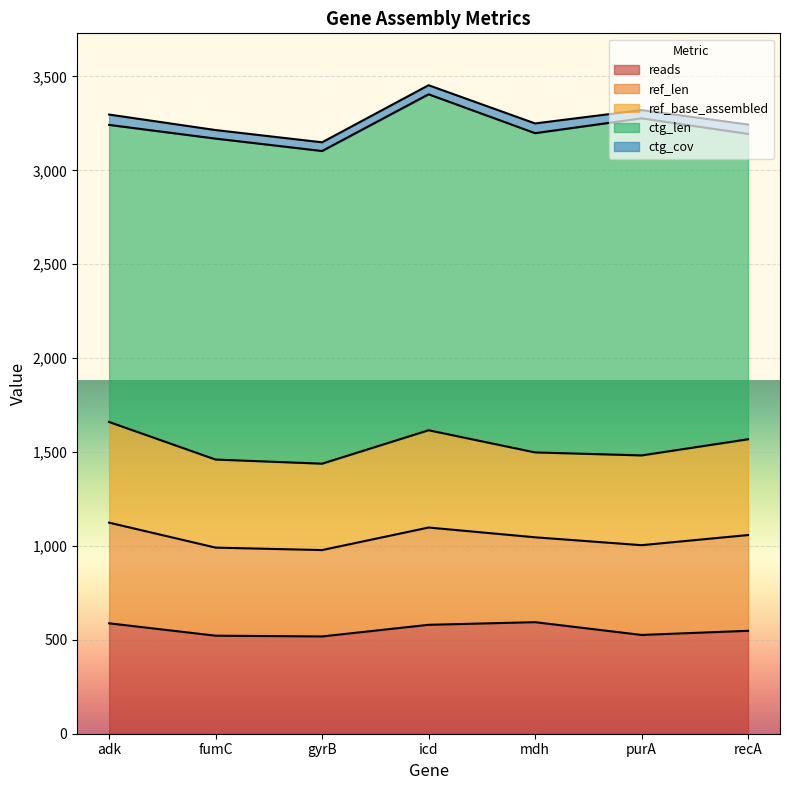

What is the total value across all series at adk?

3297.1